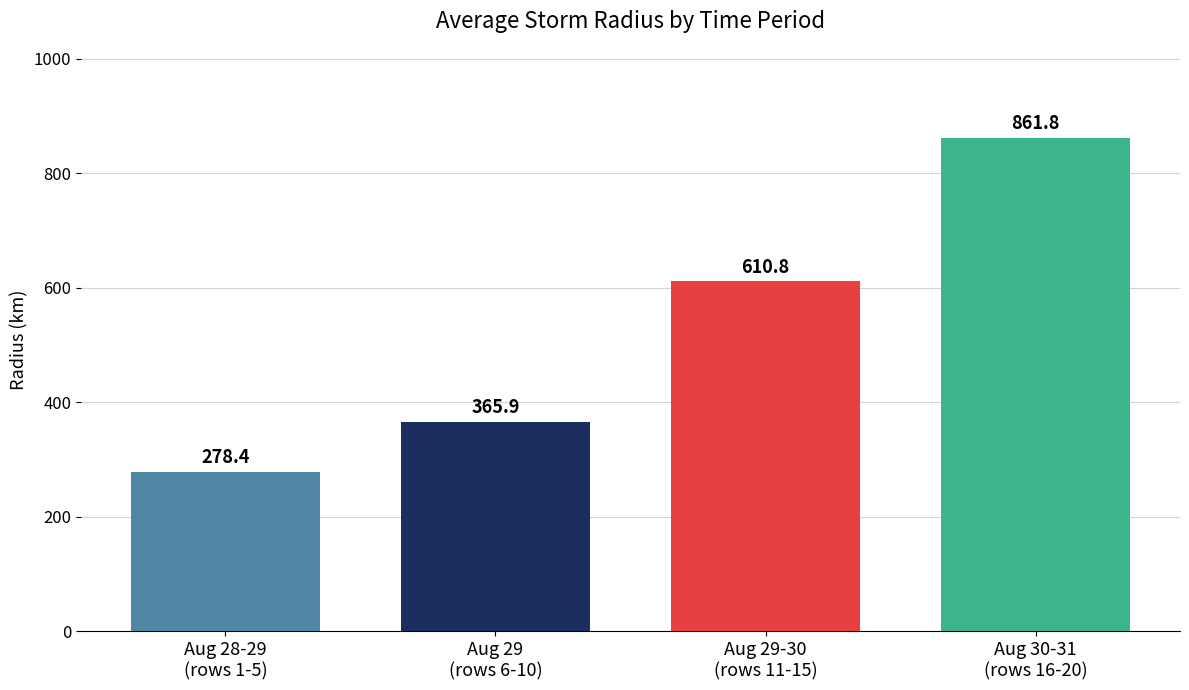

Which has a higher value, Aug 29
(rows 6-10) or Aug 29-30
(rows 11-15)?

Aug 29-30
(rows 11-15)